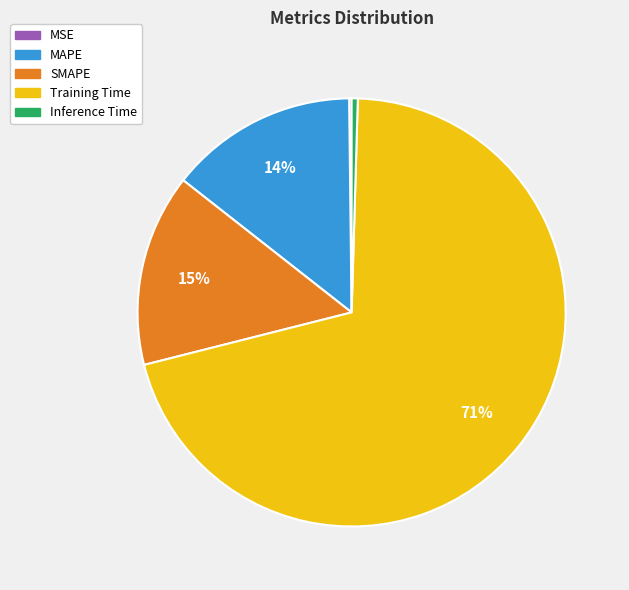

To the nearest percent, what is the average slice percentage?

20%